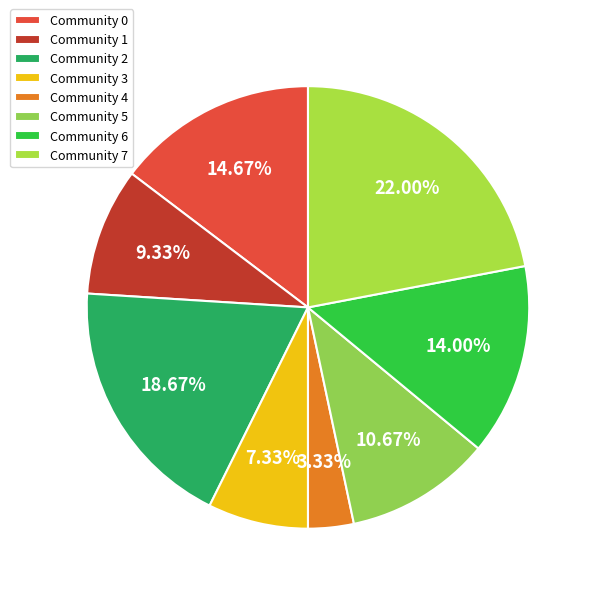

The Community 0 slice represents 25% of the pie. True or false?

False